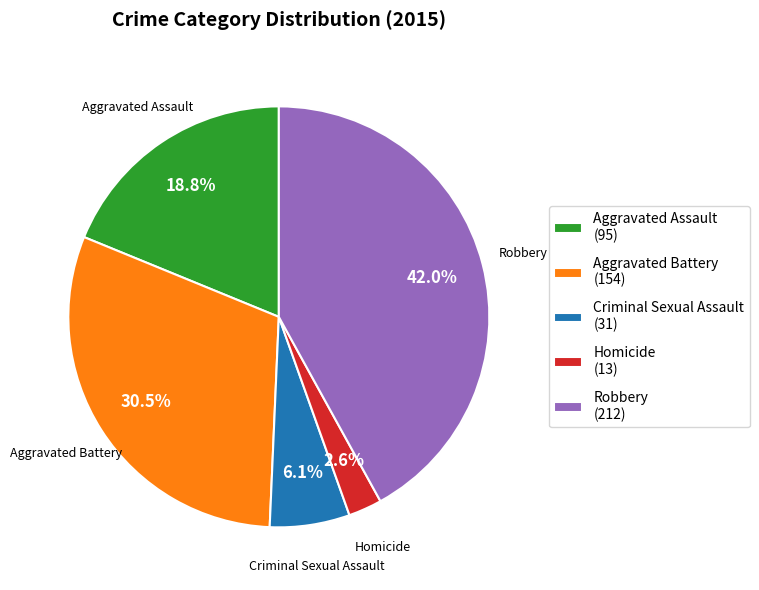

To the nearest percent, what is the combined percentage of Aggravated Battery and Homicide?

33%